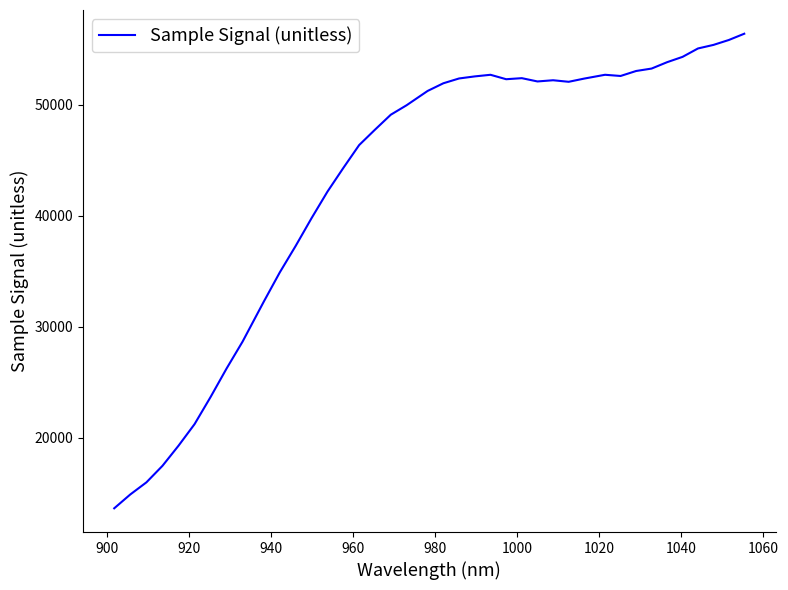

Does the chart have visible grid lines?

No